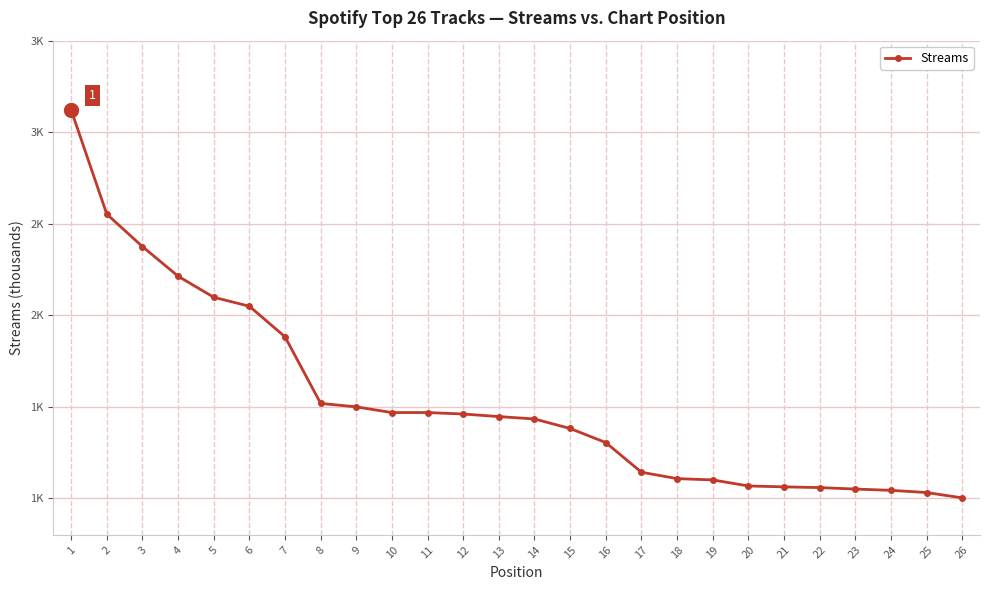

Does the chart have visible grid lines?

Yes